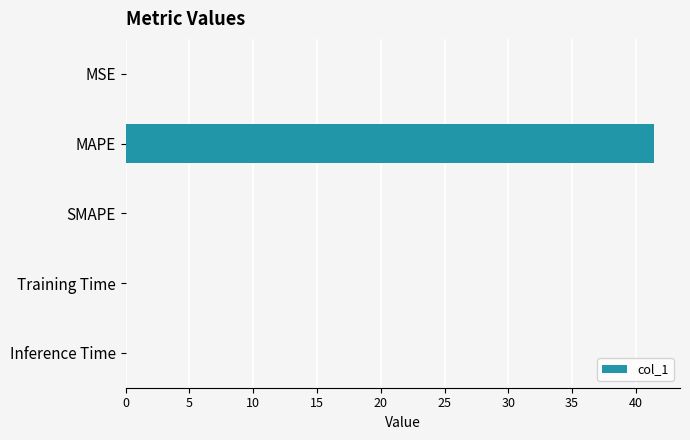

Does the chart contain stacked bars?

No